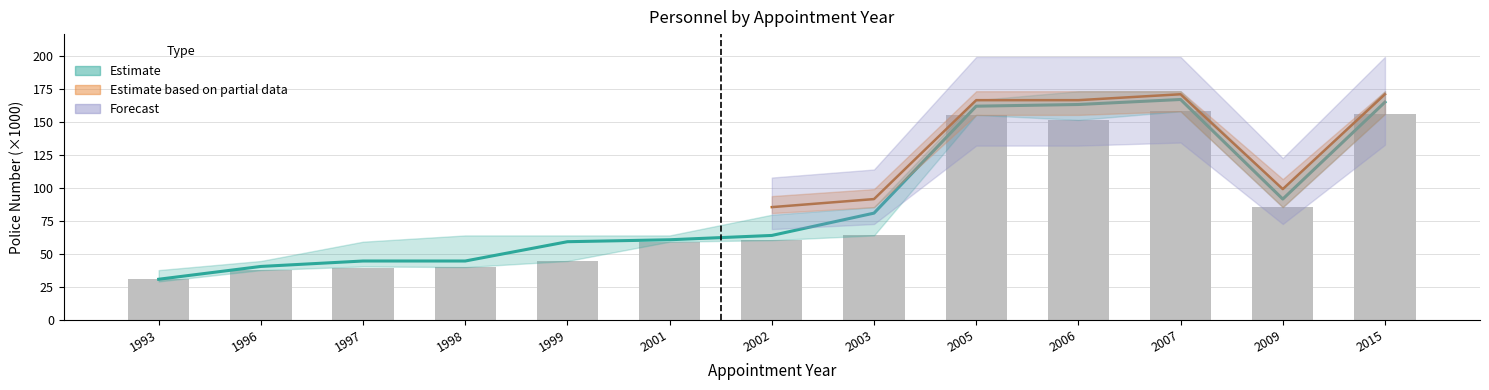

True or false: the data shows 88.2 at 2002.

False